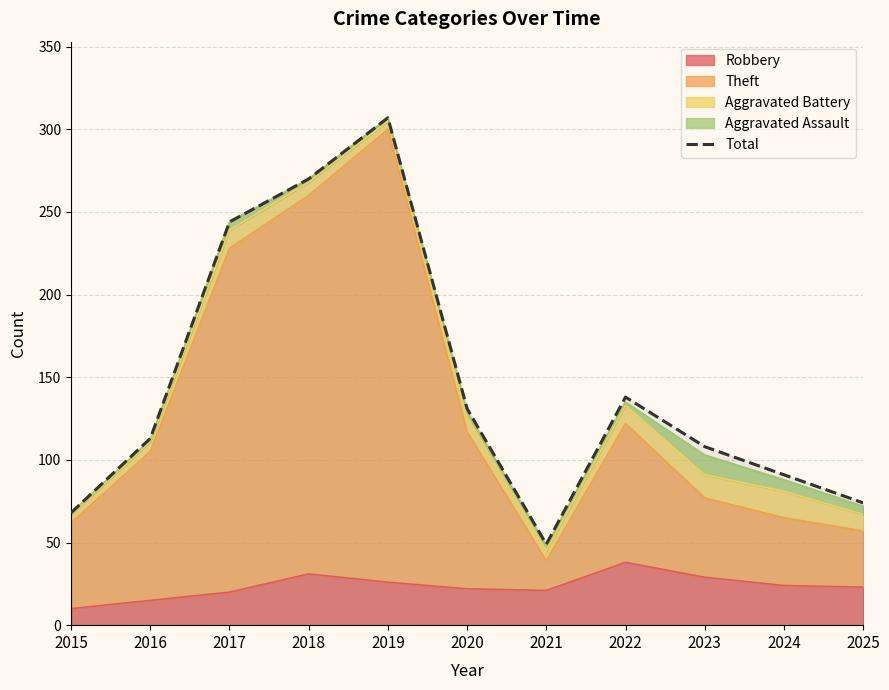

What is the value of the 6th point from the left?

131